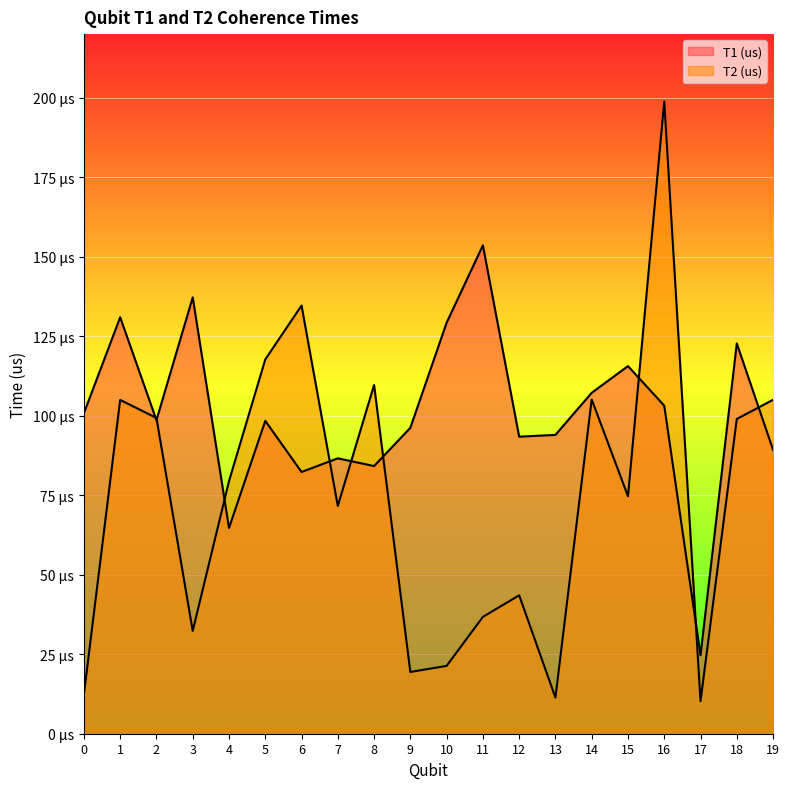

What are all the series names shown in the legend?

T1 (us), T2 (us)